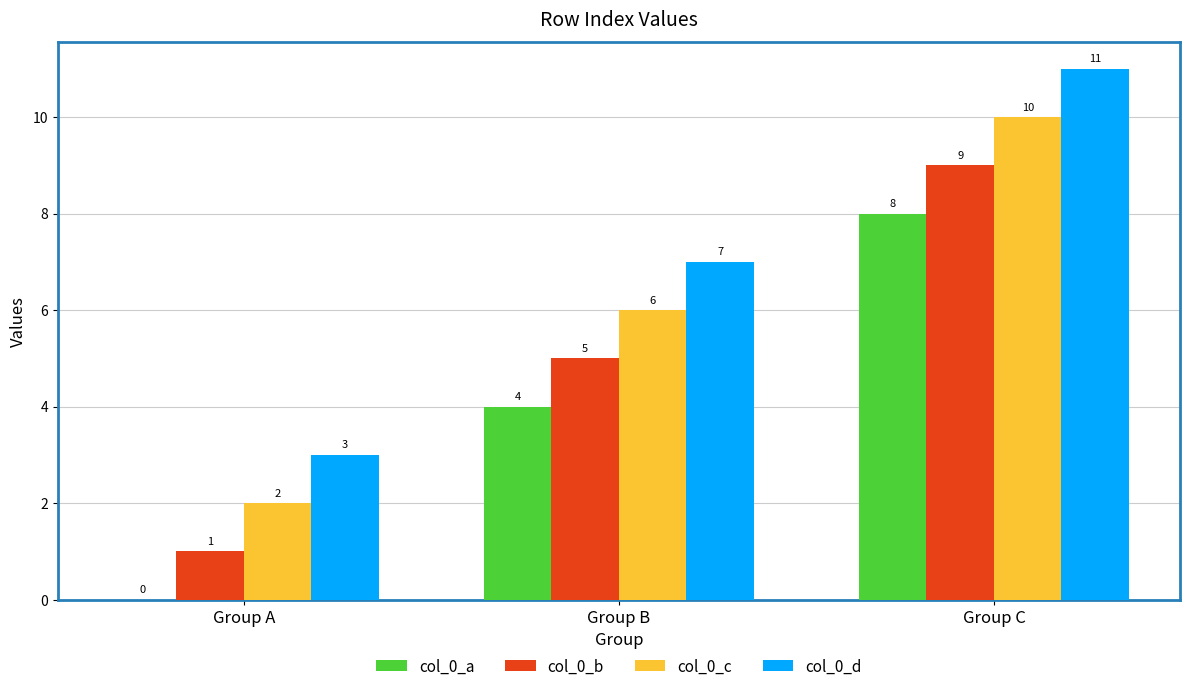

What is the total value across all series at Group C?

38